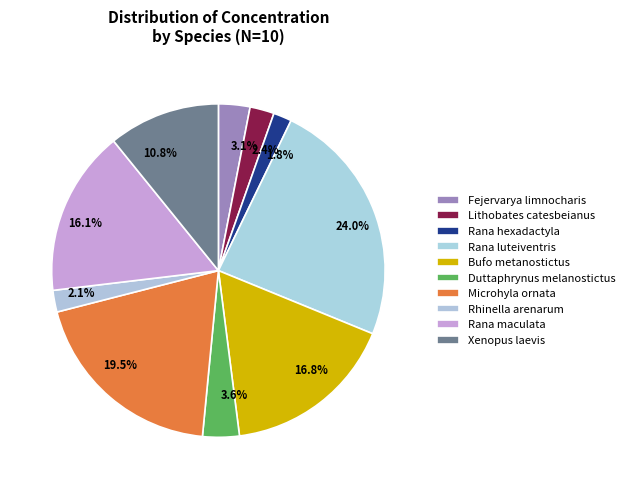

True or false: Rana hexadactyla accounts for 2% of the total.

True